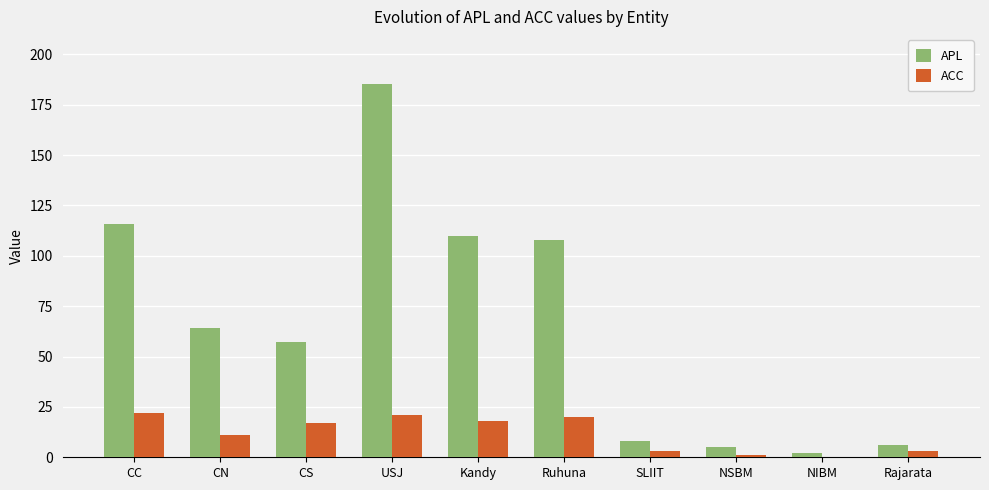

Is it true that APL equals 75 at Kandy?

False